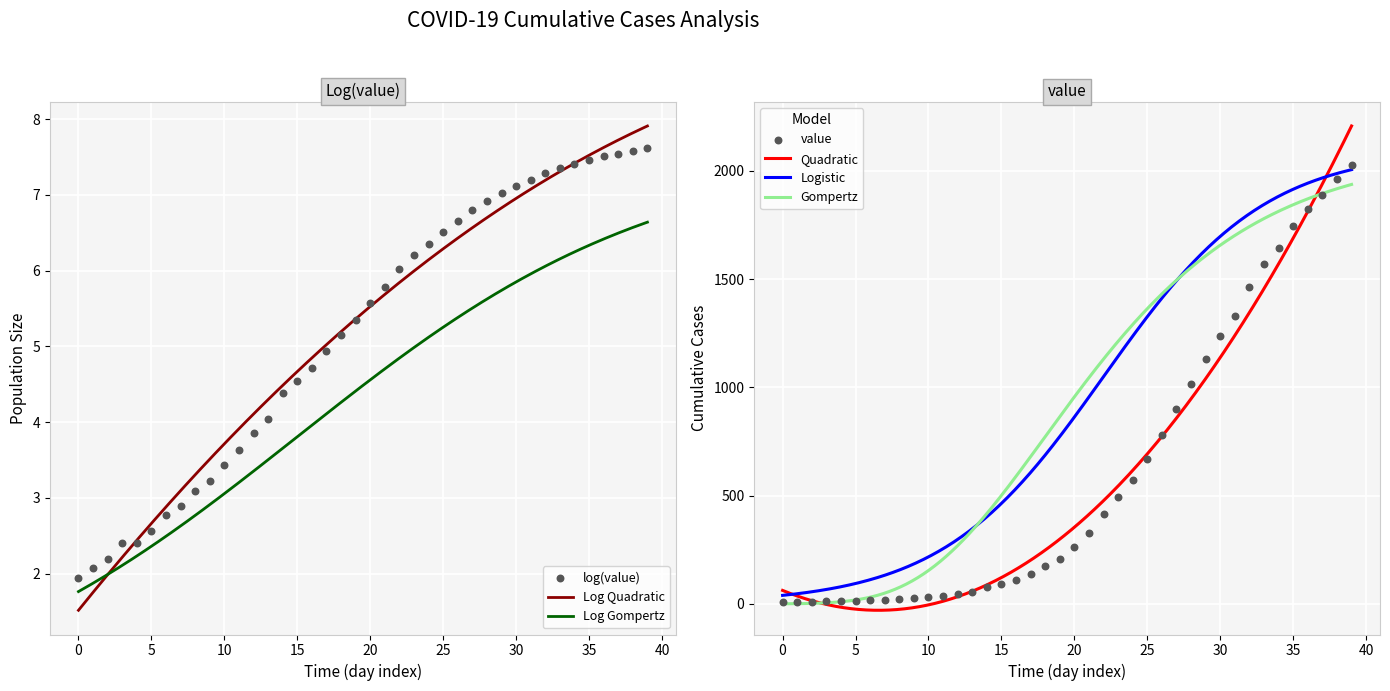

What is the change in value from 2020-03-07 to 2020-03-20?

+389